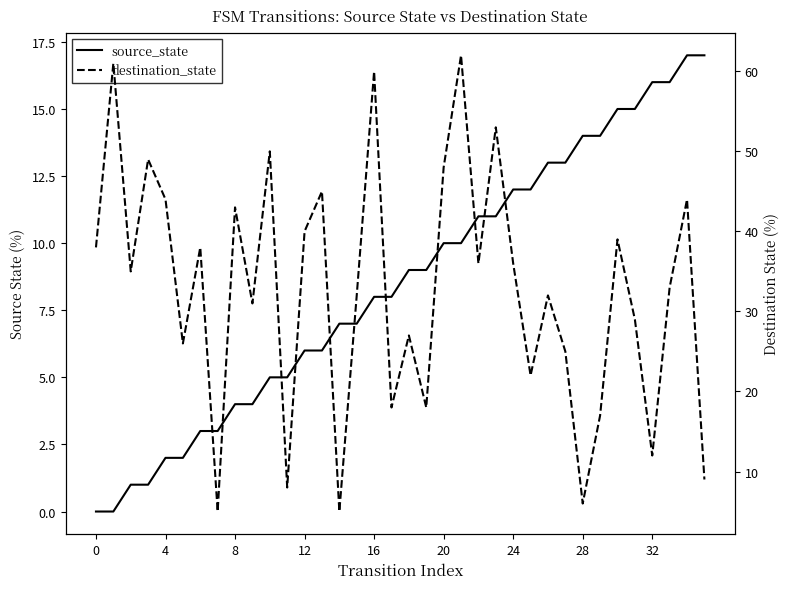

At 29, list the series in order from largest to smallest.

destination_state, source_state